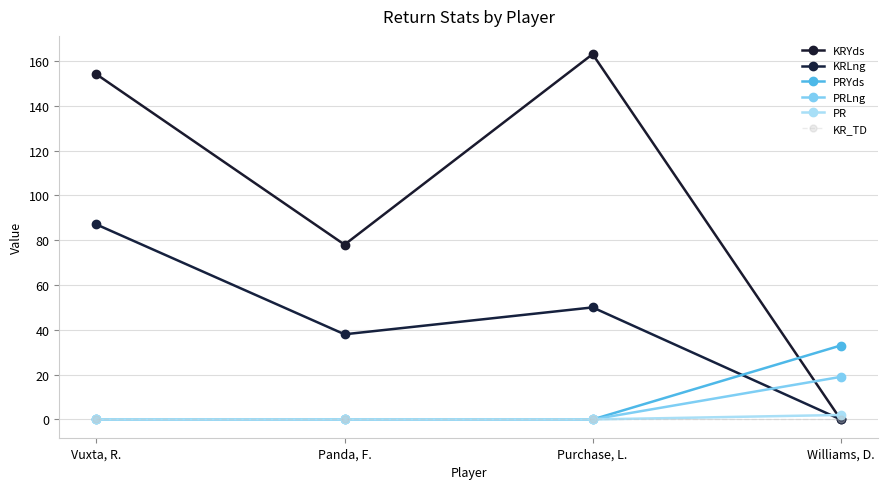

How many values in KRYds are above zero?

3